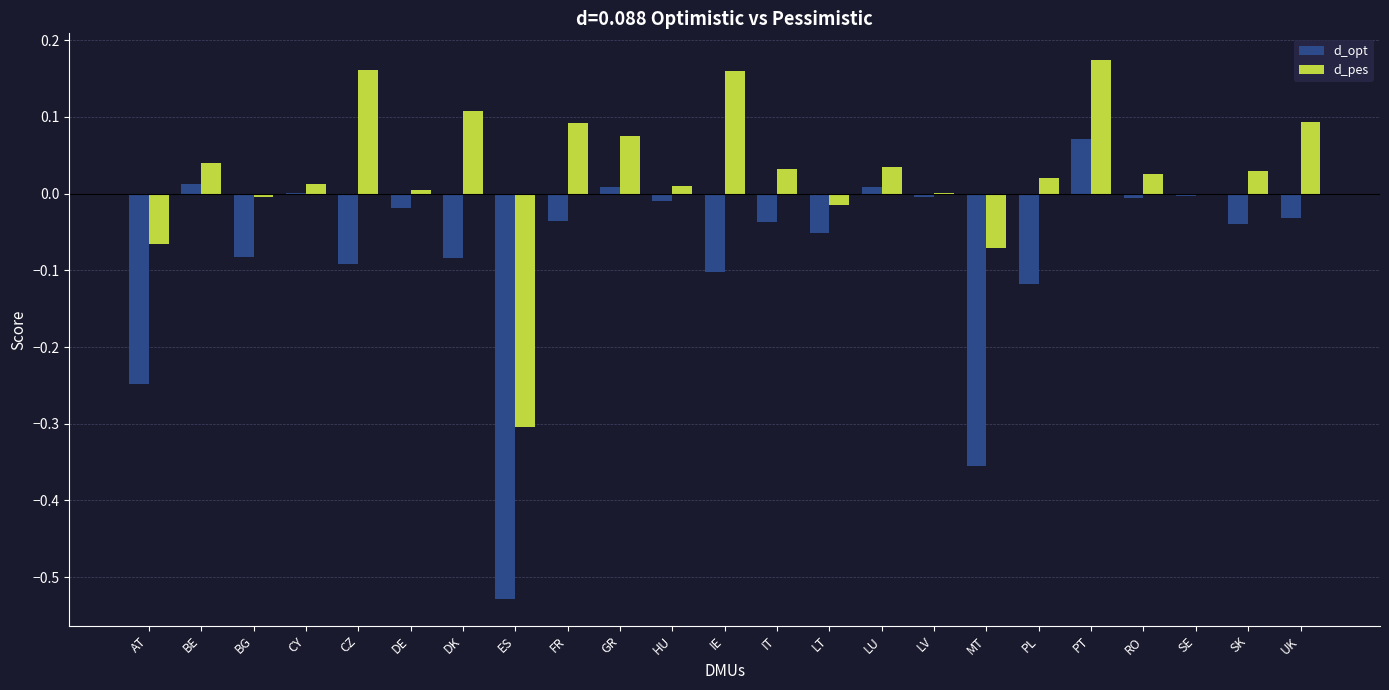

Does the chart contain stacked bars?

No